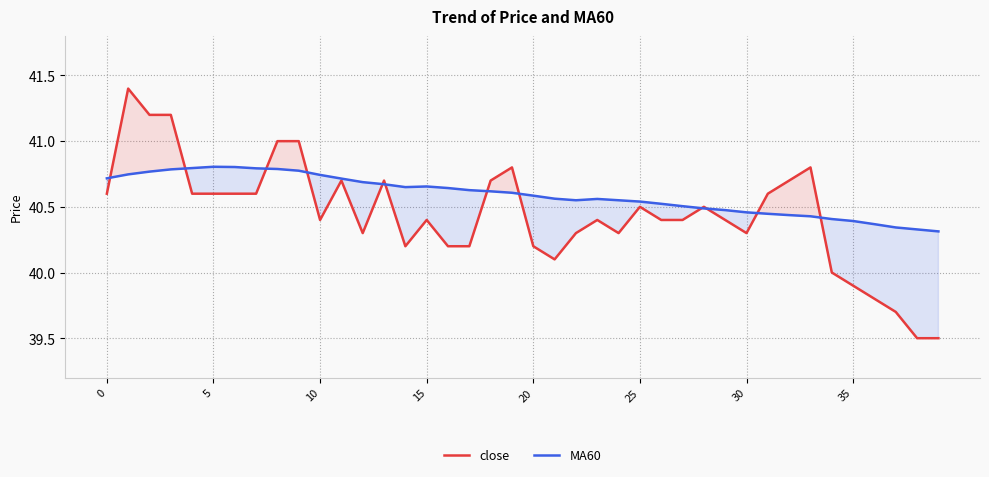

Which series has the widest spread of values?

close